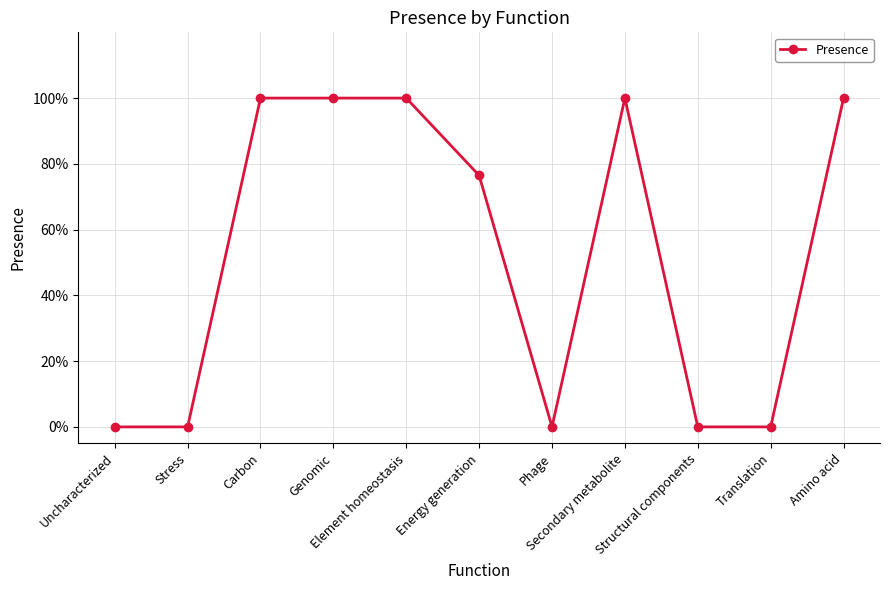

Does the chart have visible grid lines?

Yes